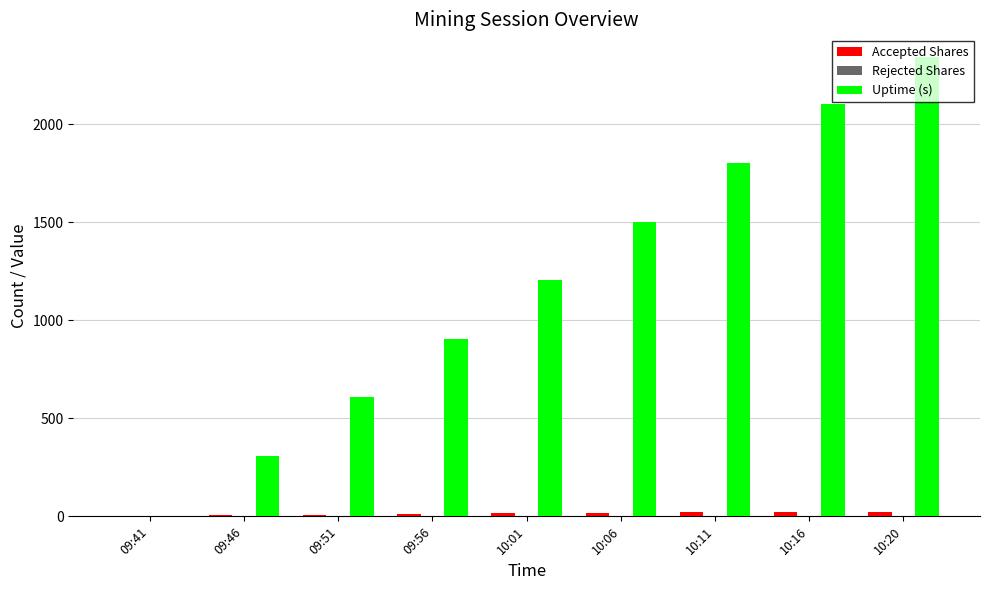

Which series has the largest total across all categories?

Uptime (s)